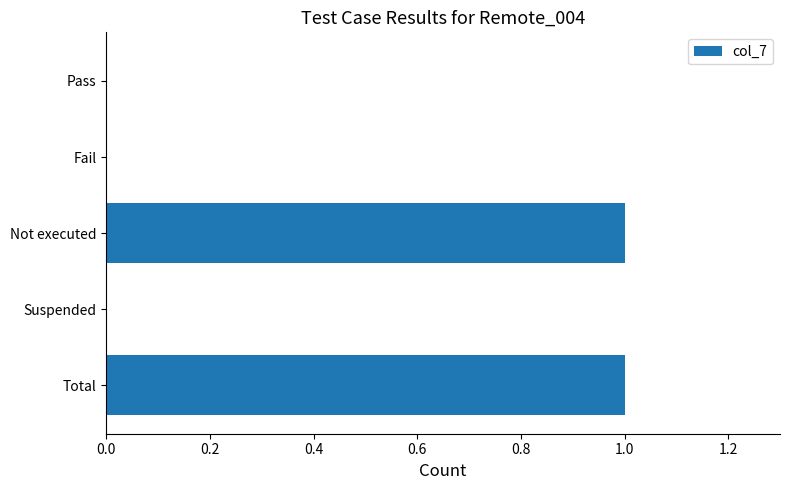

Between Not executed and Pass, which is larger?

Not executed